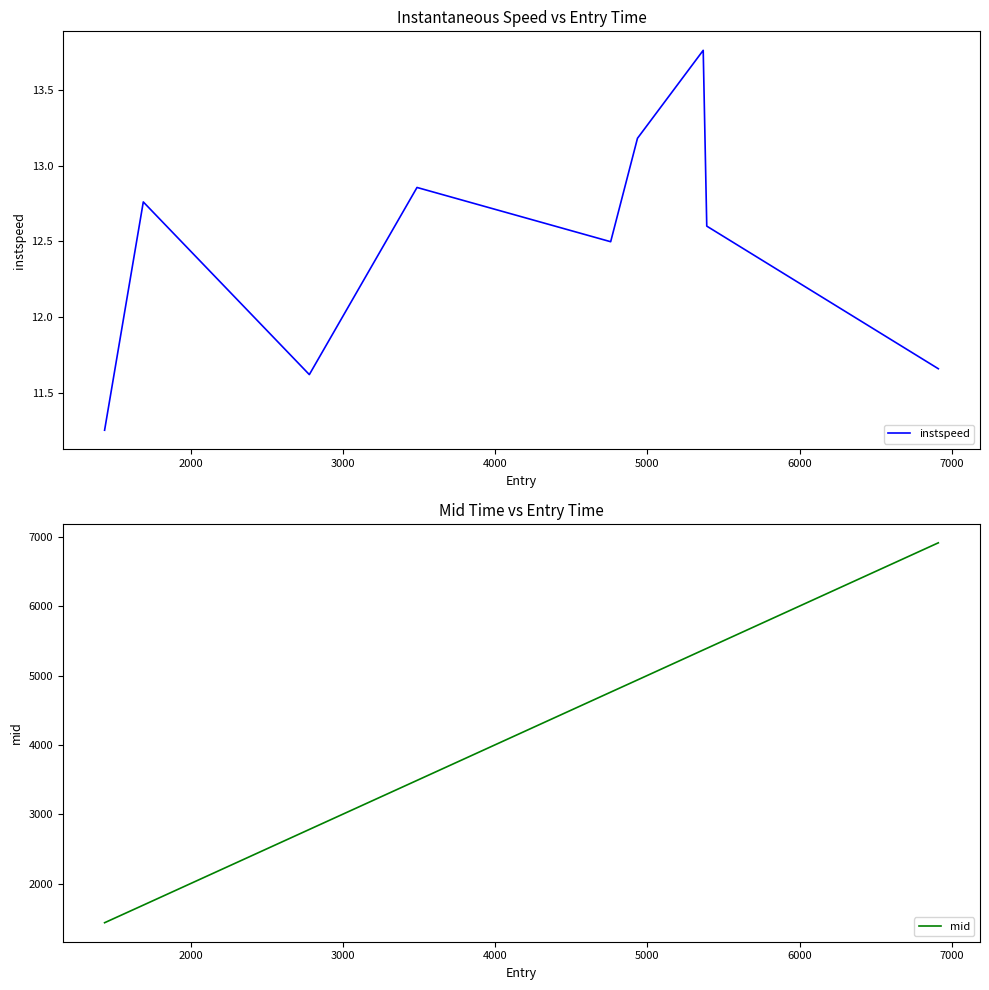

True or false: instspeed and mid intersect in this chart.

False